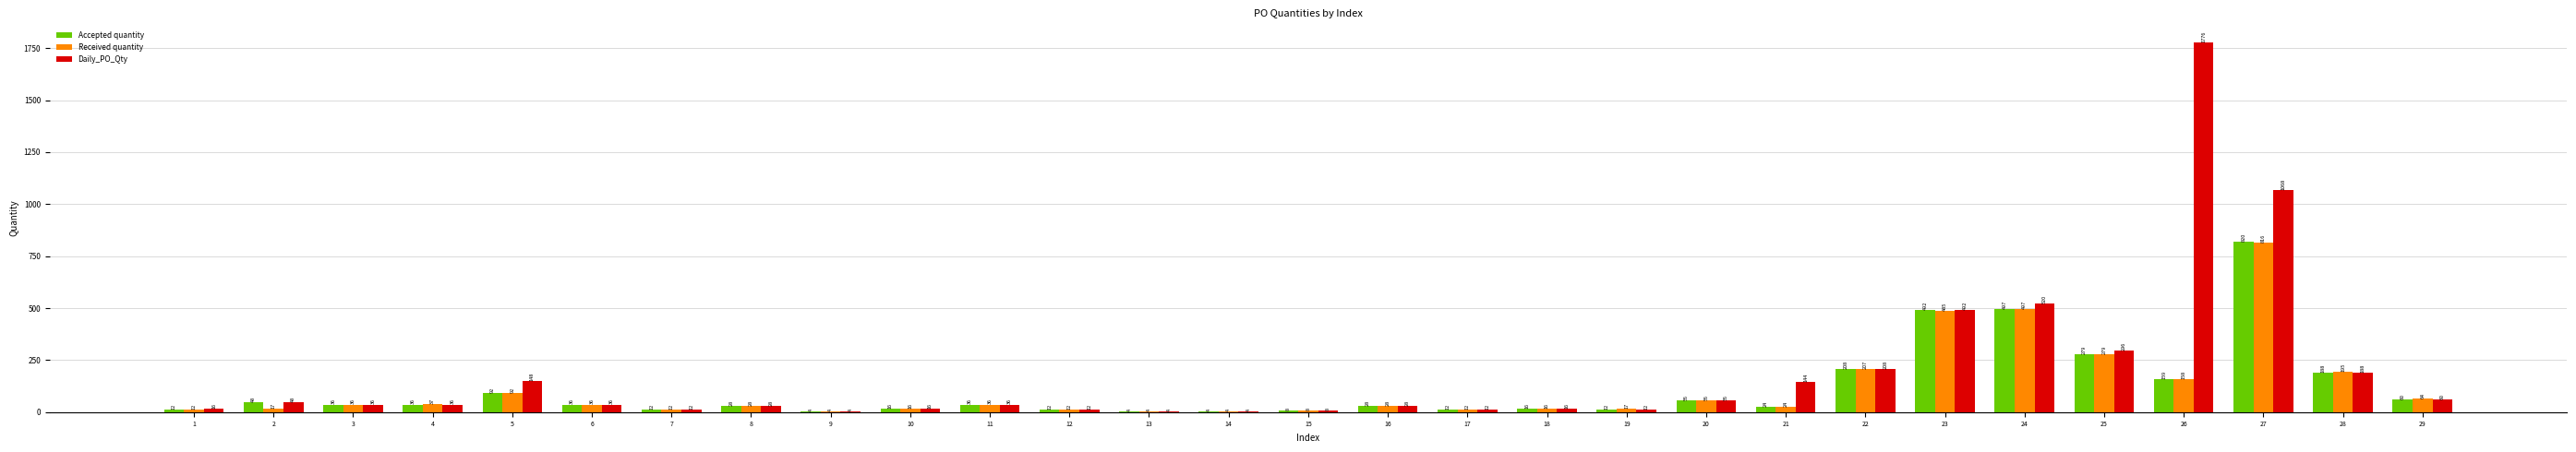

What is the average value of the Accepted quantity series?

112